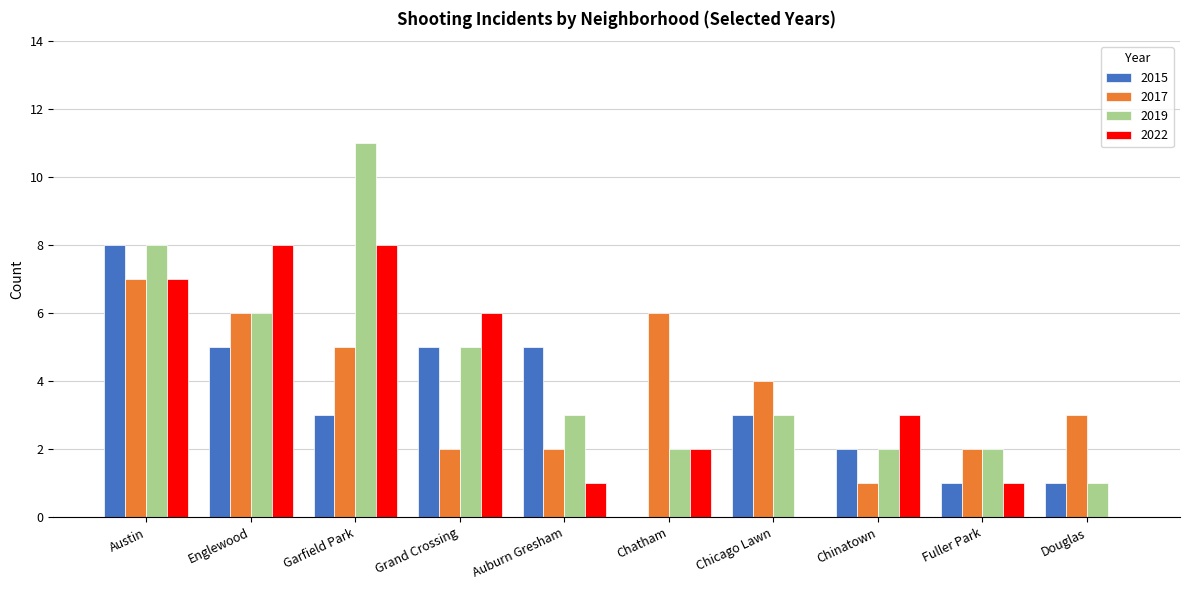

Are the bars grouped side by side (vs. stacked)?

Yes